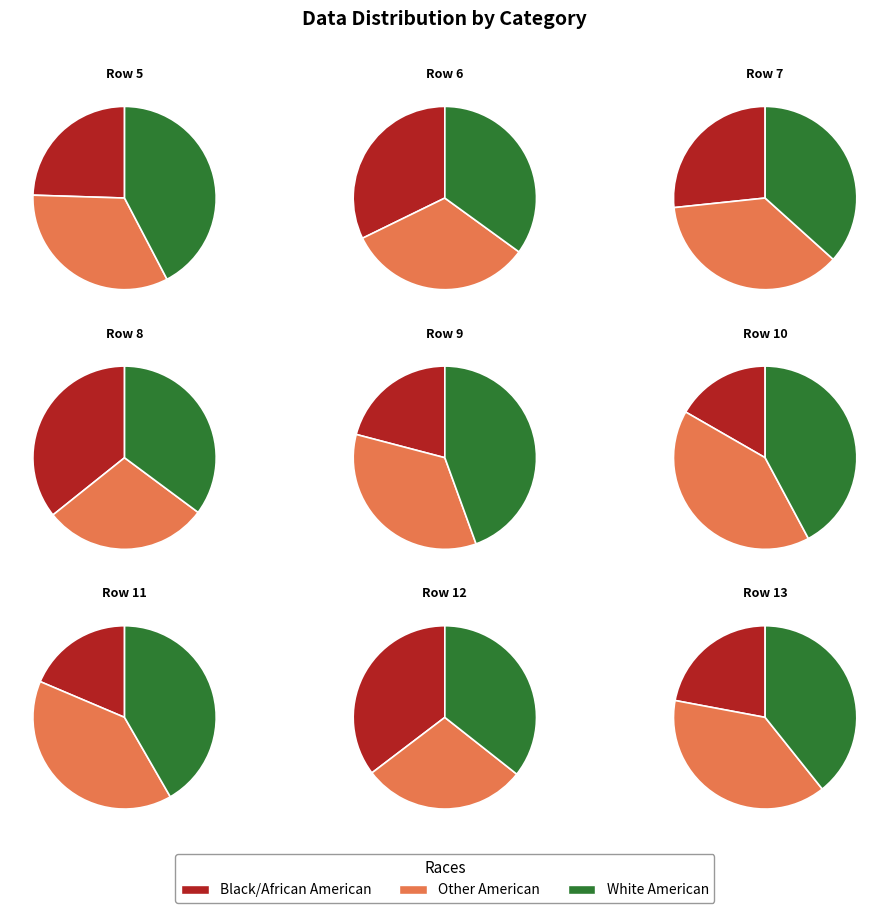

Is there a majority slice in this chart?

No